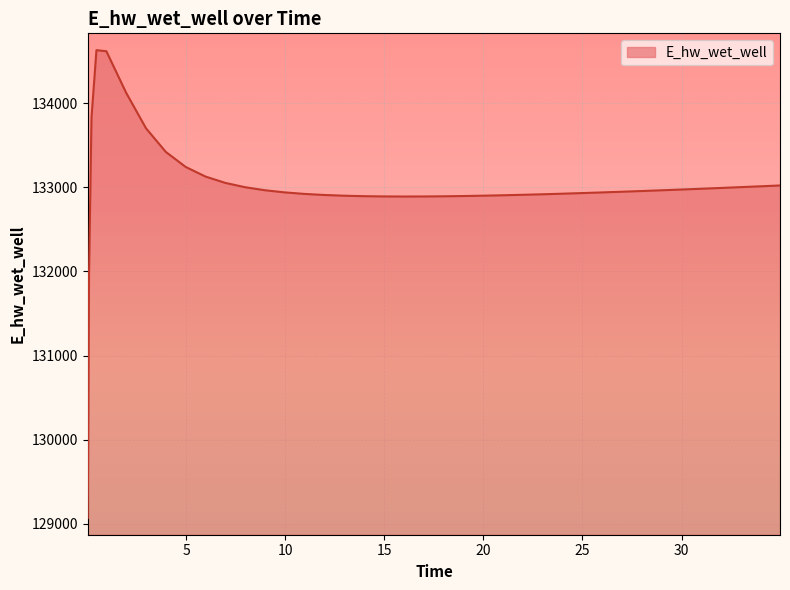

What is the maximum value shown in the chart?

134628.3